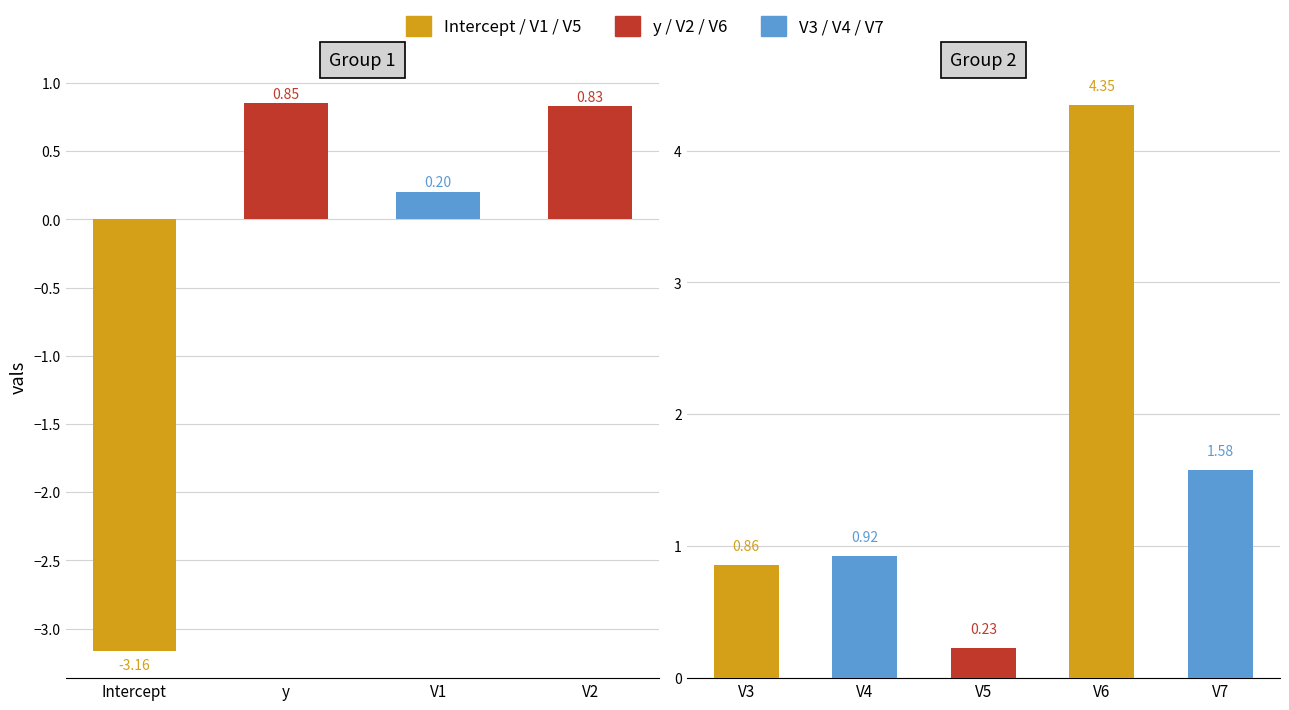

What is the average value?

1.6